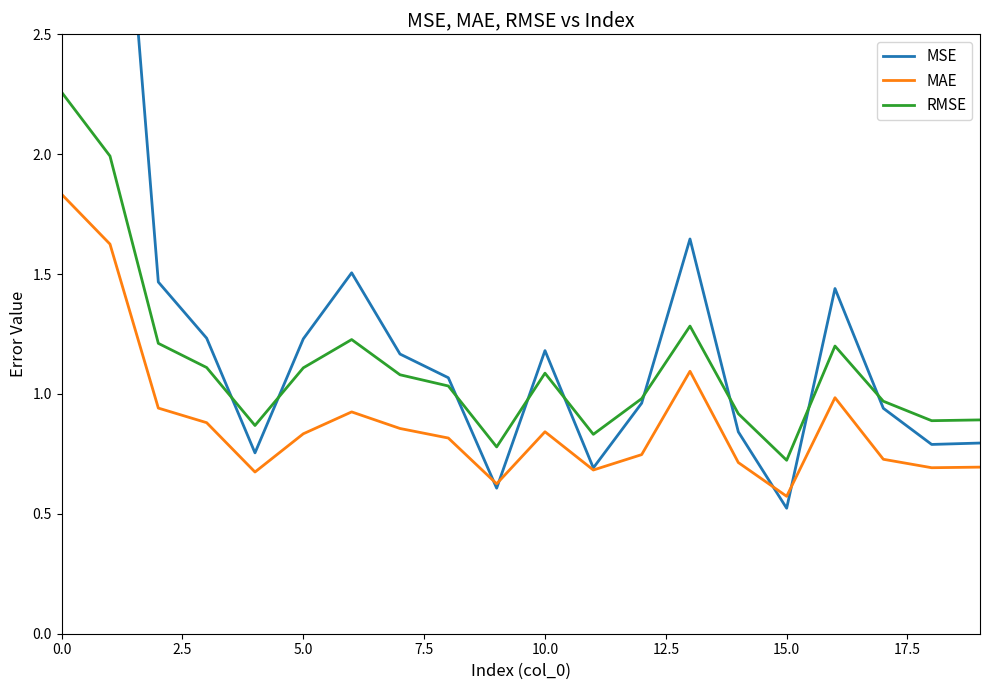

True or false: RMSE and MAE cross at least once.

False